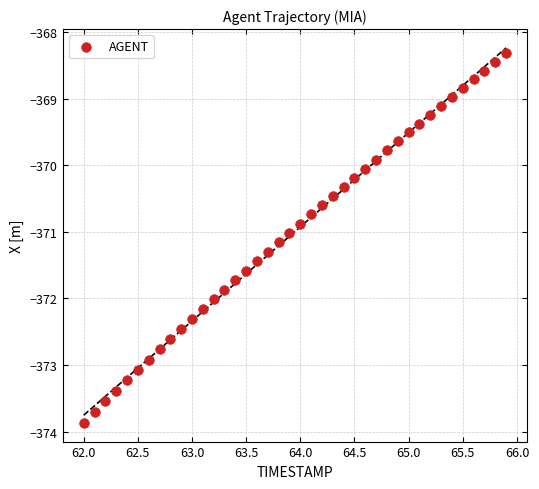

What is the range of X values (max minus min)?

3.9